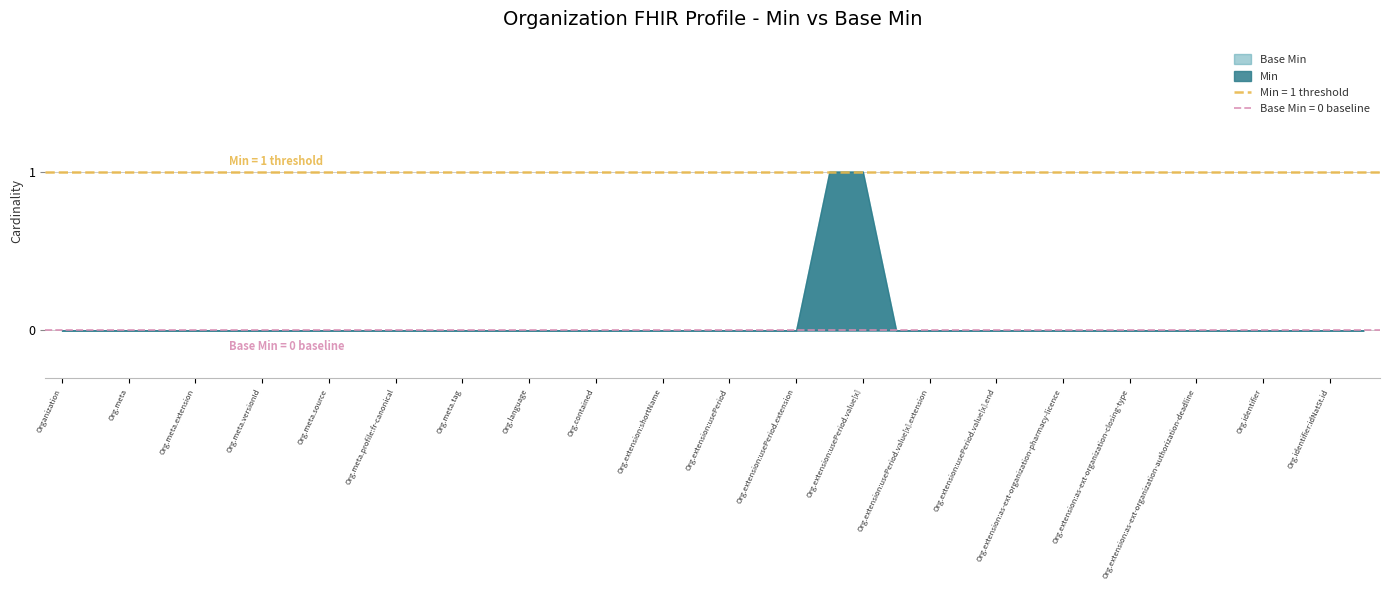

How many series are shown in this chart?

2